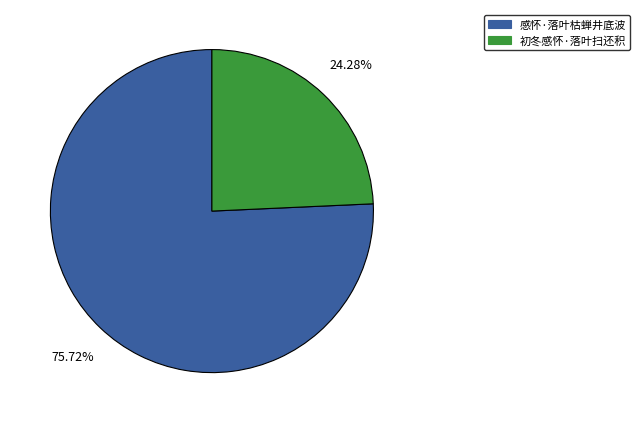

Rank the categories by value from highest to lowest.

感怀·落叶枯蝉井底波, 初冬感怀·落叶扫还积